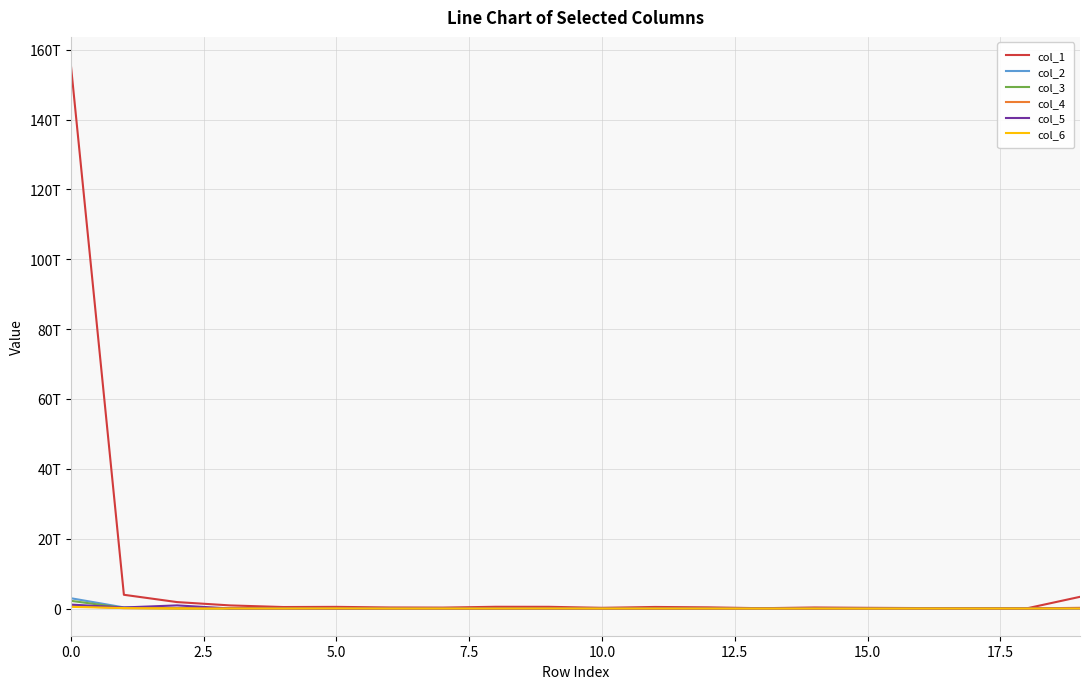

What are all the series names shown in the legend?

col_1, col_2, col_3, col_4, col_5, col_6